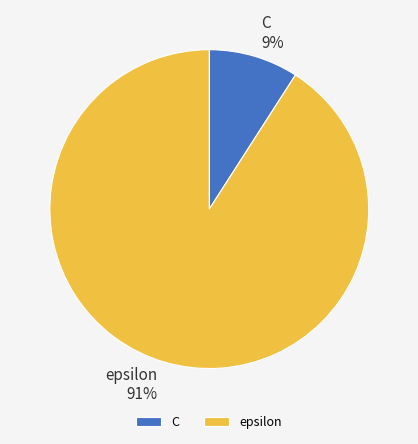

Is epsilon the majority of the pie?

Yes